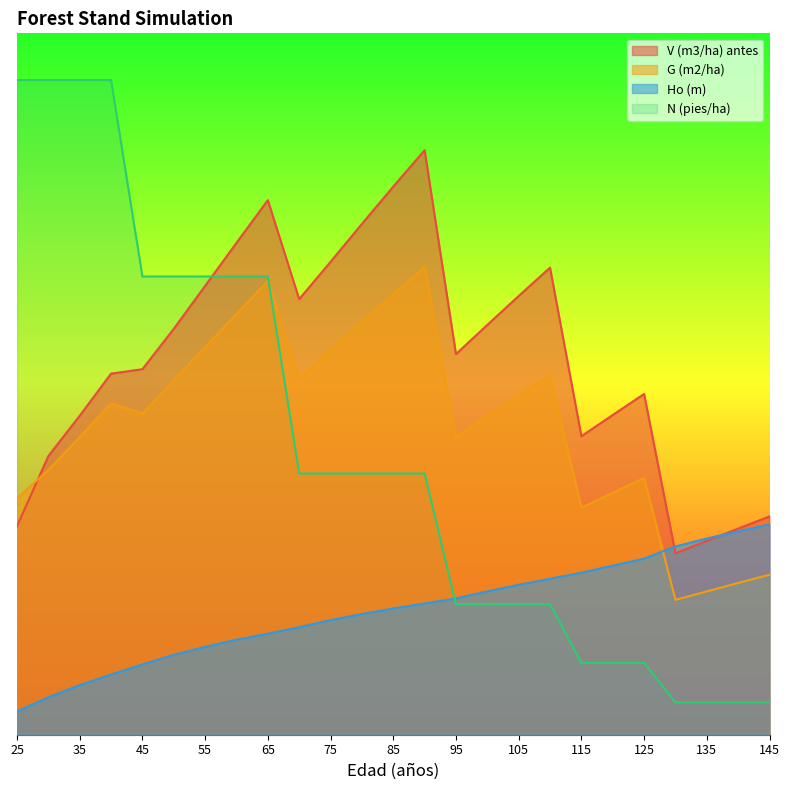

Reading left to right, what are all the values shown in this chart?

V (m3/ha) antes: 25=89.2	30=119.2	35=136.4	40=154.4	45=156.3	50=173.6	55=192.0	60=210.4	65=228.6	70=186.3	75=202.2	80=218.5	85=234.4	90=250.0	95=162.8	100=175.3	105=187.7	110=199.8	115=127.7	120=136.8	125=145.7	130=77.6	135=82.9	140=88.2	145=93.4
G (m2/ha): 25=101.1	30=113.2	35=127.3	40=141.8	45=137.3	50=151.6	55=165.8	60=180.0	65=194.1	70=152.3	75=164.5	80=176.6	85=188.4	90=200.0	95=127.3	100=136.4	105=145.2	110=153.9	115=97.1	120=103.5	125=109.8	130=57.7	135=61.3	140=64.9	145=68.4
N (pies/ha): 25=280.0	30=280.0	35=280.0	40=280.0	45=196.0	50=196.0	55=196.0	60=196.0	65=196.0	70=111.7	75=111.7	80=111.7	85=111.7	90=111.7	95=55.9	100=55.9	105=55.9	110=55.9	115=30.7	120=30.7	125=30.7	130=13.8	135=13.8	140=13.8	145=13.8
Ho (m): 25=10.0	30=16.0	35=21.2	40=25.7	45=30.1	50=34.2	55=37.6	60=40.6	65=43.2	70=46.0	75=49.0	80=51.6	85=54.0	90=56.1	95=58.3	100=61.3	105=64.1	110=66.7	115=69.3	120=72.3	125=75.3	130=80.5	135=84.0	140=87.0	145=90.0